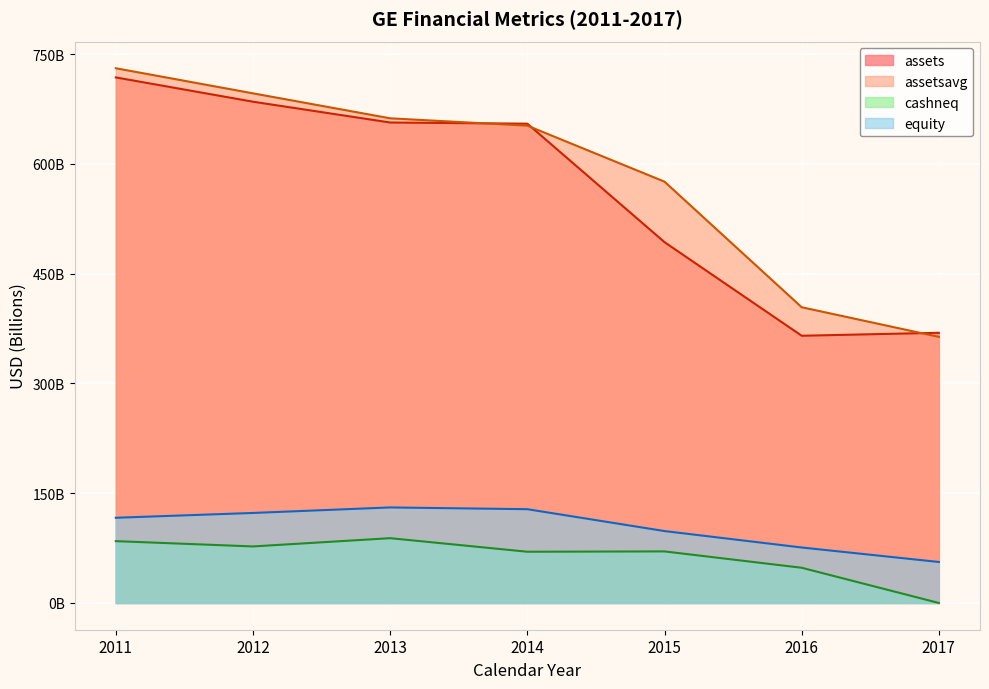

What is the value of the equity point at the 4th from the left?

128.2